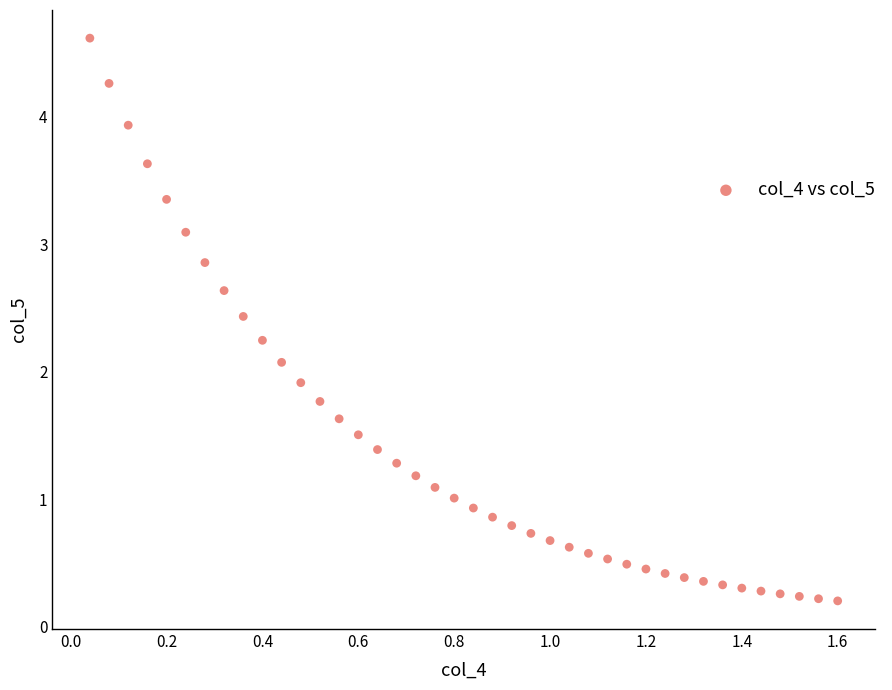

What is the range of Y values (max minus min)?

4.4